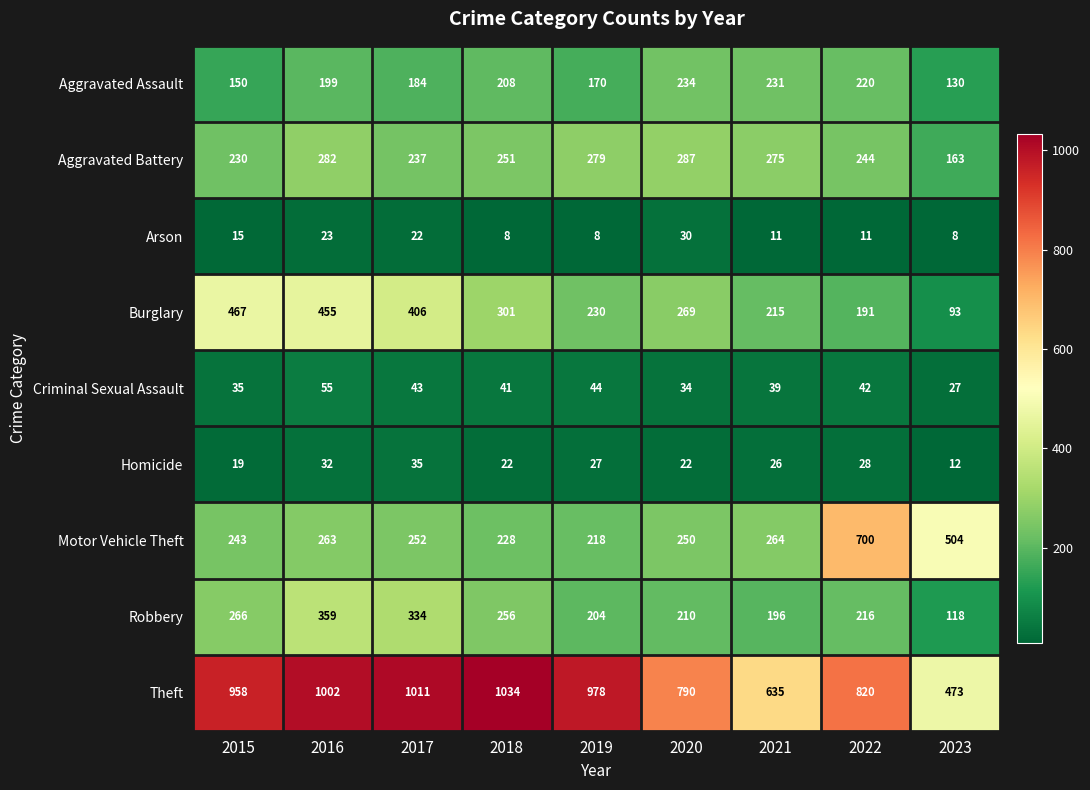

At how many categories does at least one series exceed 459?

9